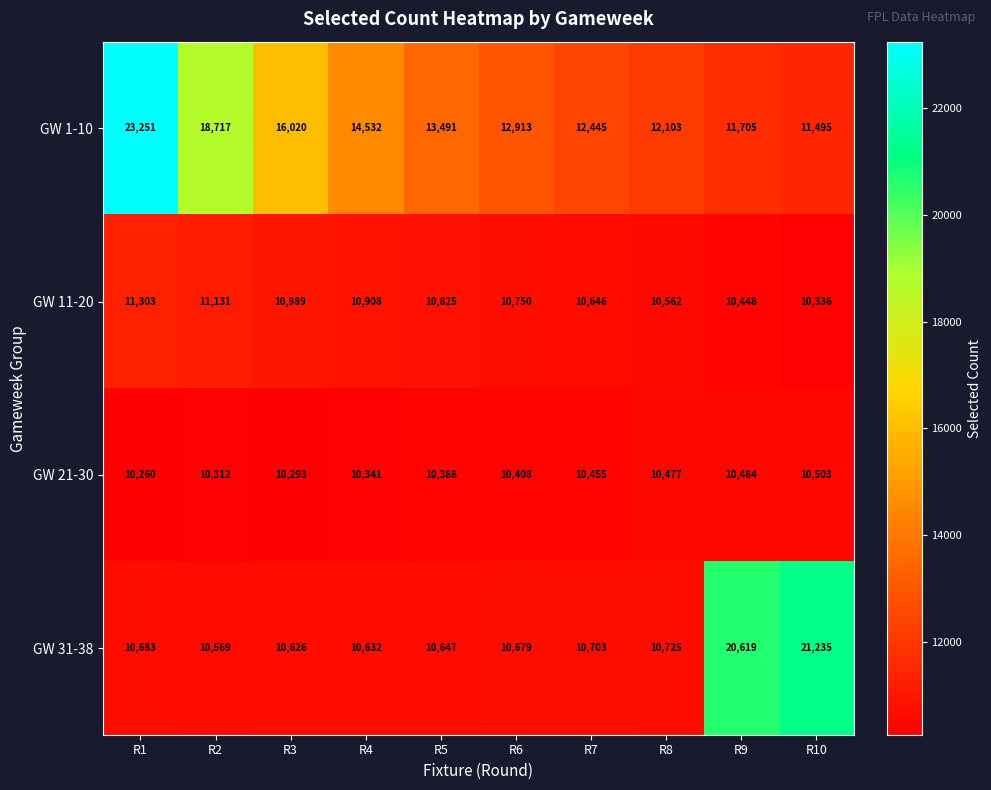

What is the difference between the GW 21-30 values at R5 and R3?

95